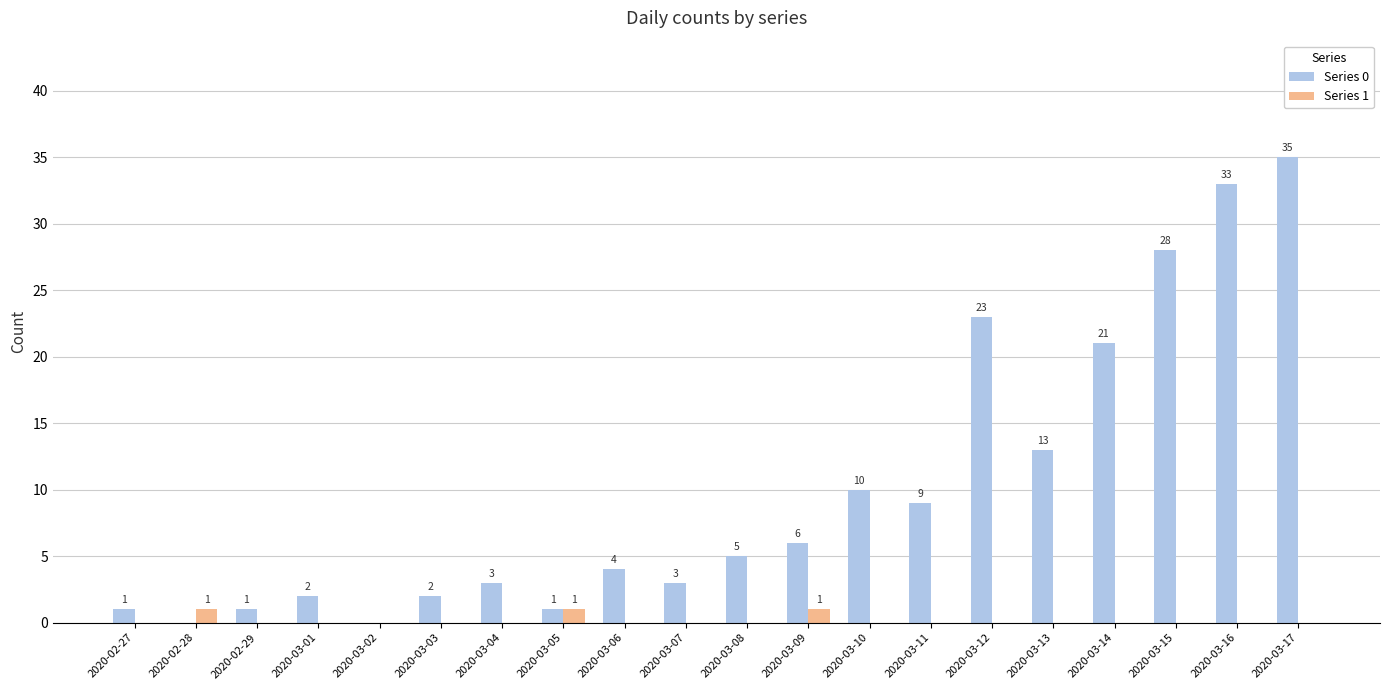

Where is Series 0 nearest to the value 17?

2020-03-13